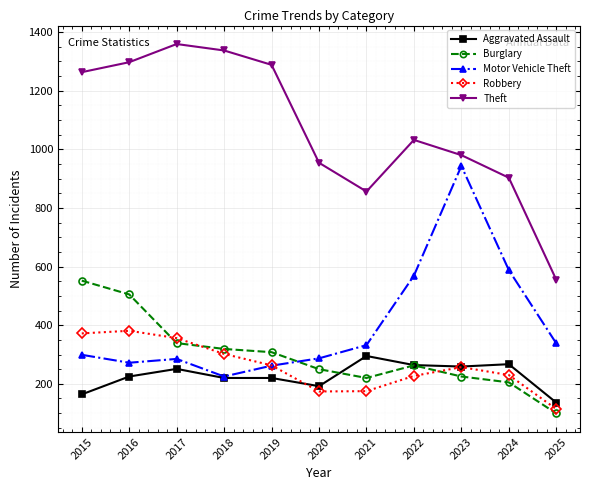

What are all the series names shown in the legend?

Aggravated Assault, Burglary, Motor Vehicle Theft, Robbery, Theft